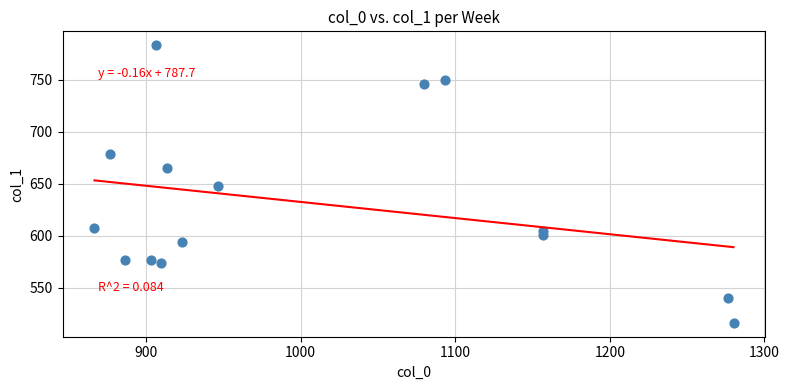

What is the range of Y values (max minus min)?

266.6